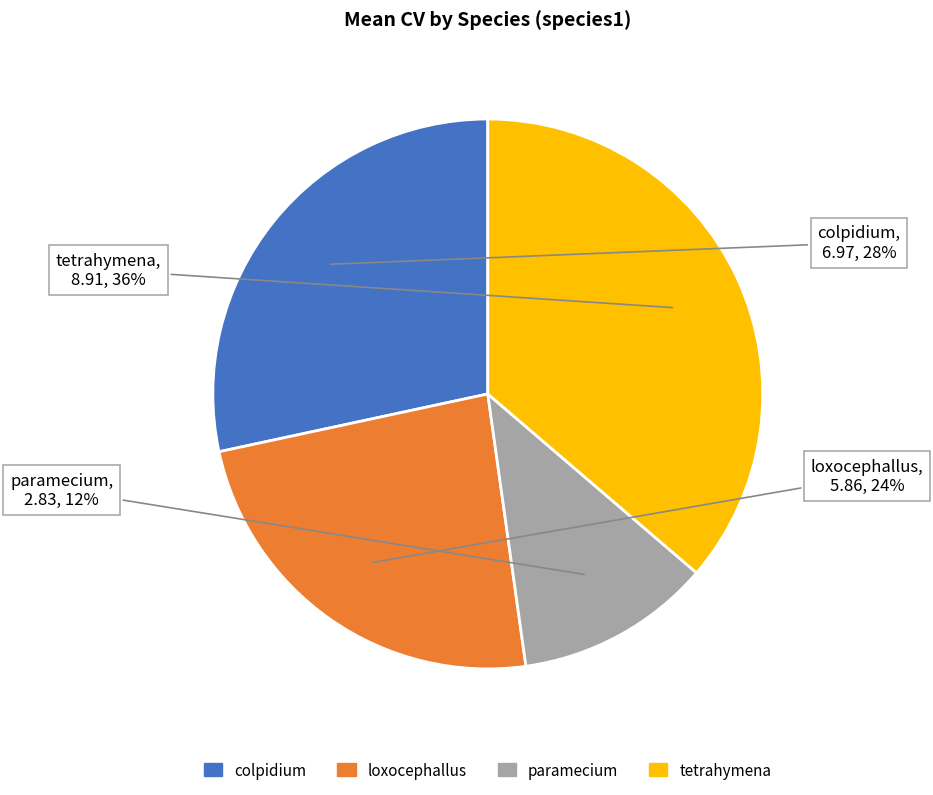

Rank the categories by value from lowest to highest.

paramecium, loxocephallus, colpidium, tetrahymena